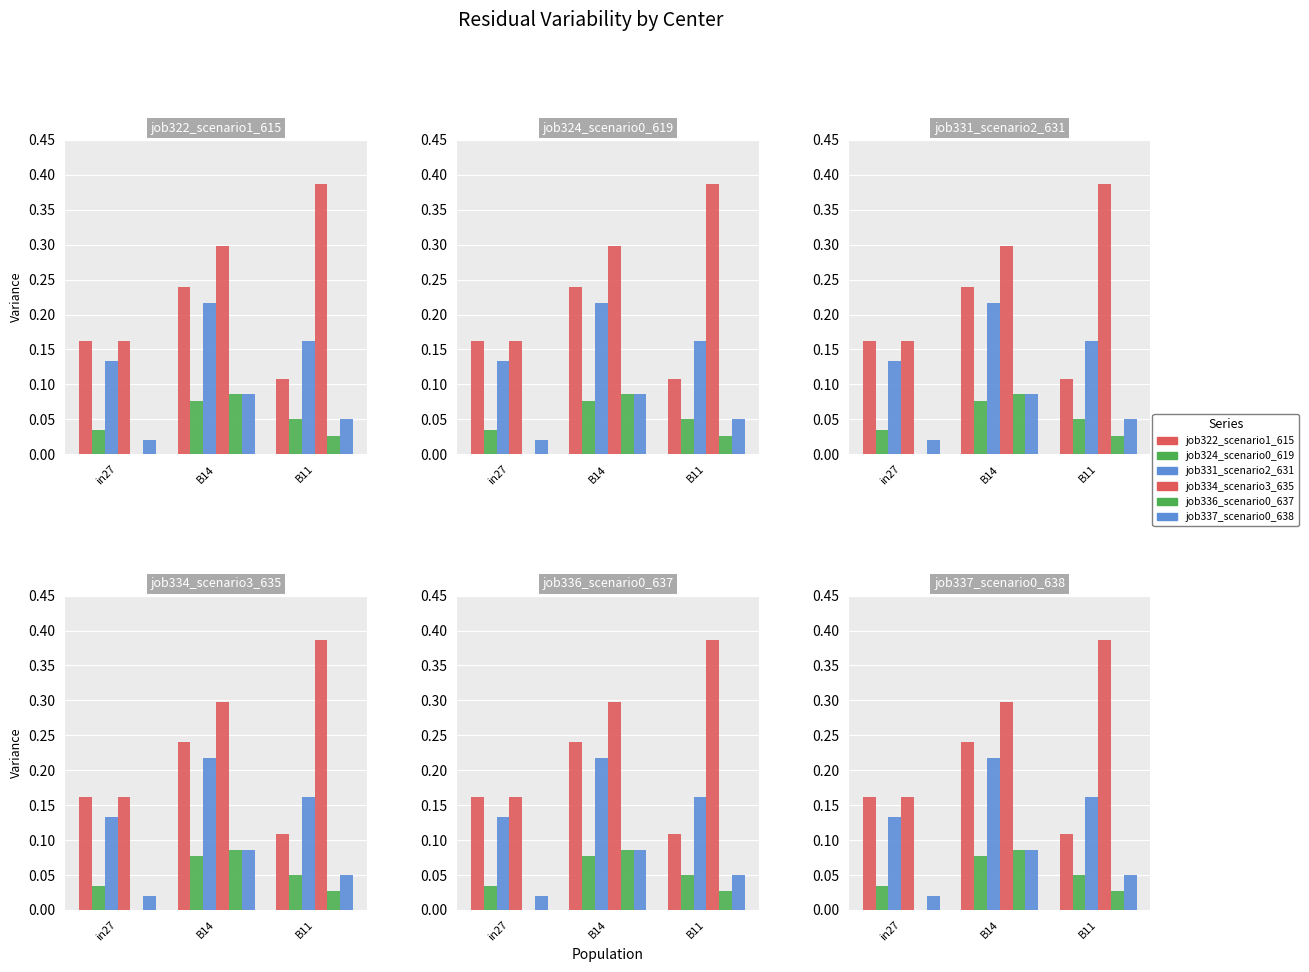

At which label is job324_scenario0_619 closest to 0?

in27